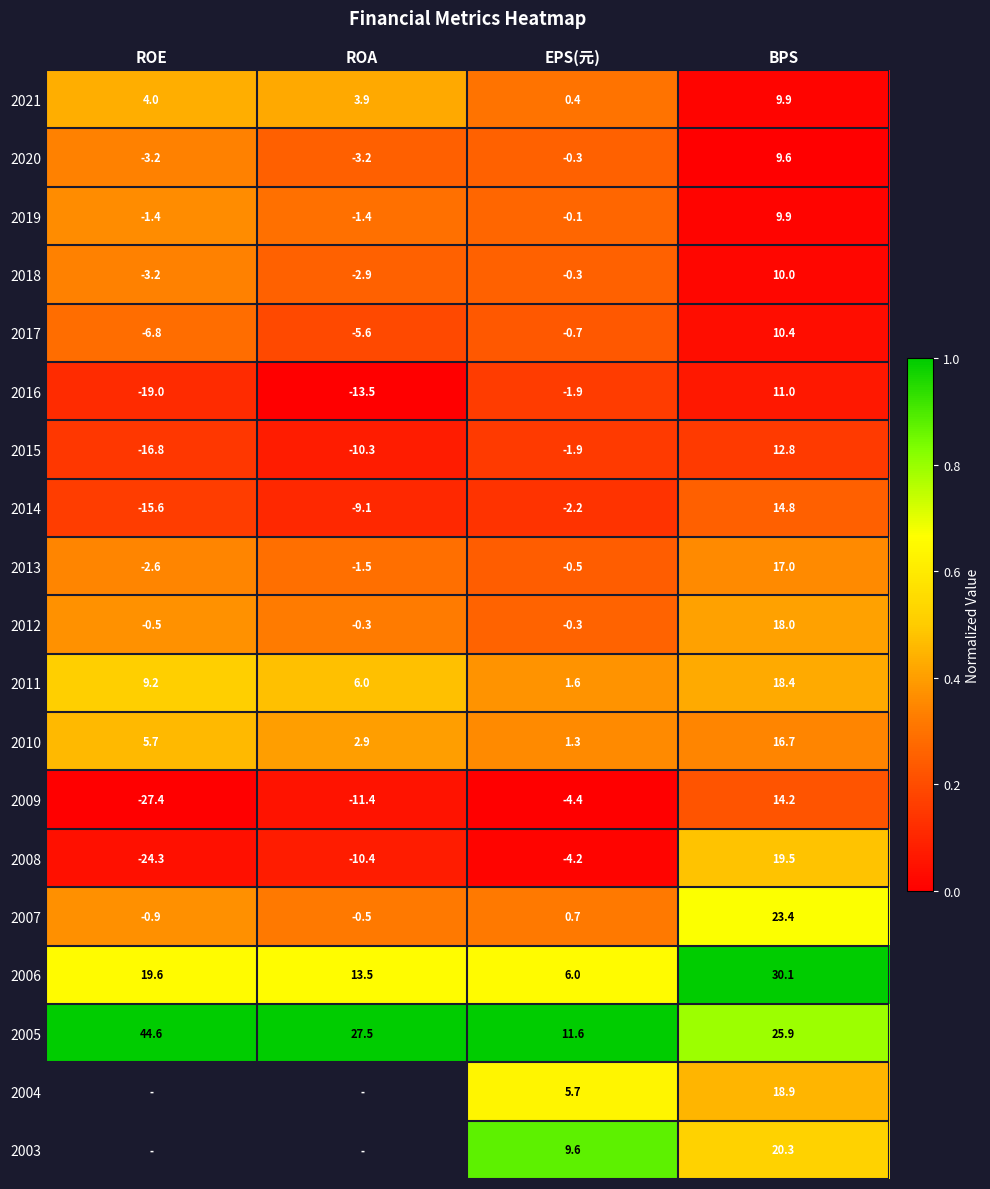

Count the number of categories in the chart.

4